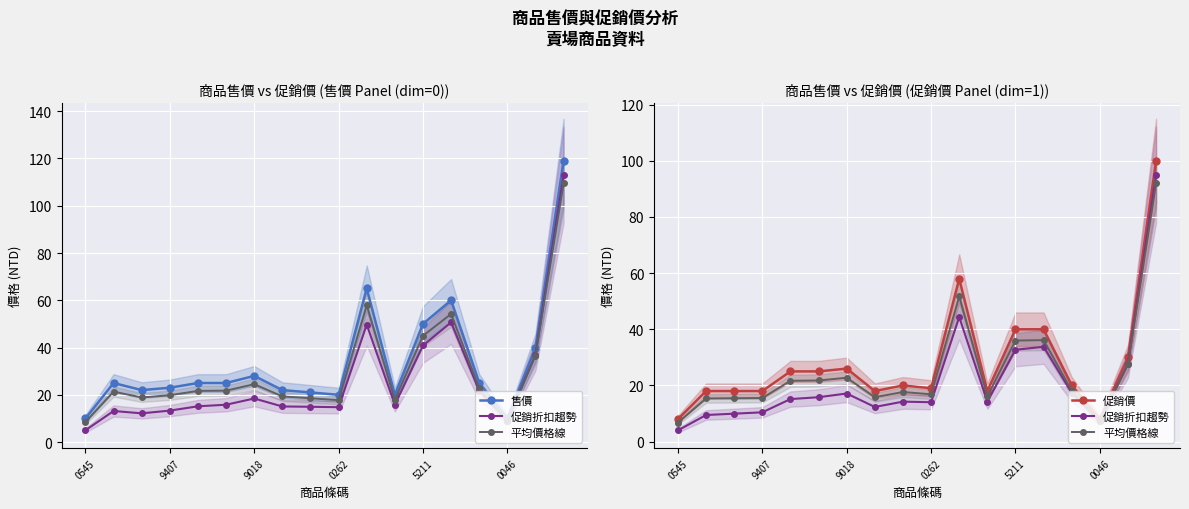

True or false: 促銷價 has a value of 30.0 at 16.

True